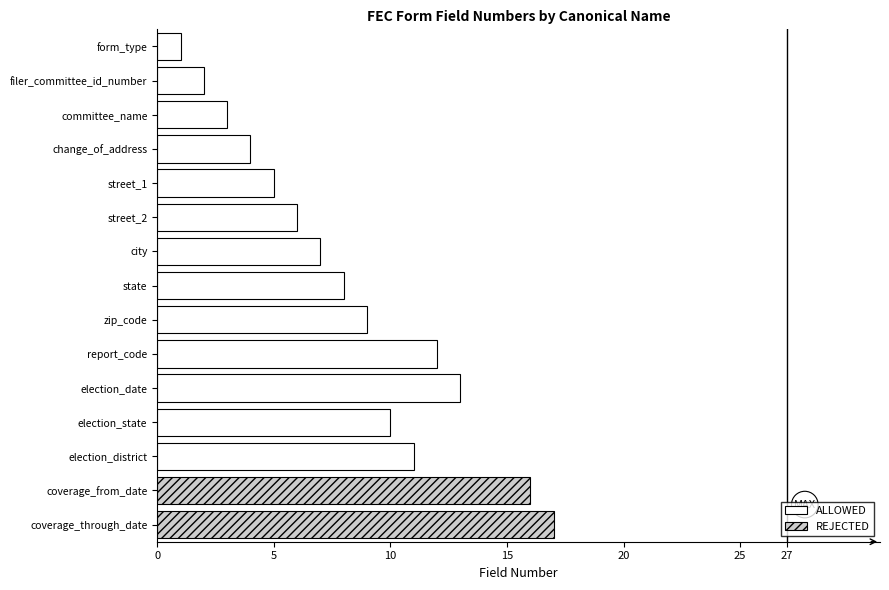

Is it true that the value at election_date is 6?

False